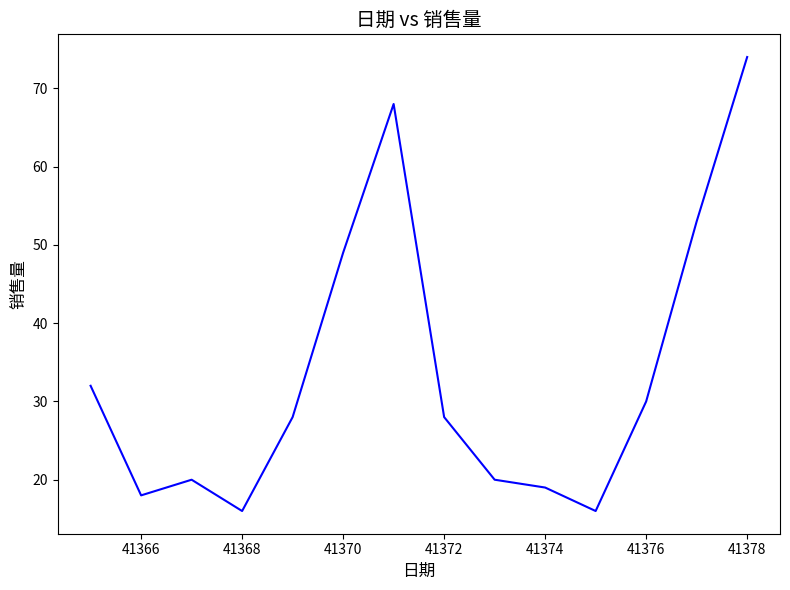

What is the difference between the maximum and minimum values?

58